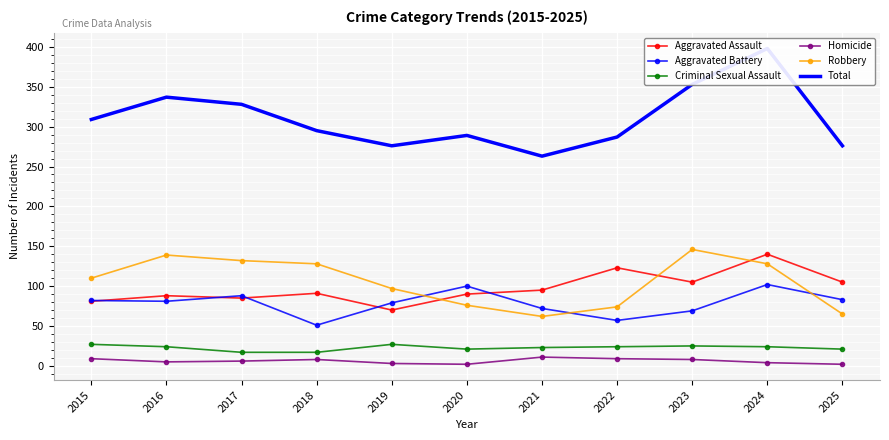

Reading left to right, transcribe all the data shown in this chart.

Aggravated Assault: 2015=81	2016=88	2017=85	2018=91	2019=70	2020=90	2021=95	2022=123	2023=105	2024=140	2025=105
Aggravated Battery: 2015=82	2016=81	2017=88	2018=51	2019=79	2020=100	2021=72	2022=57	2023=69	2024=102	2025=83
Criminal Sexual Assault: 2015=27	2016=24	2017=17	2018=17	2019=27	2020=21	2021=23	2022=24	2023=25	2024=24	2025=21
Homicide: 2015=9	2016=5	2017=6	2018=8	2019=3	2020=2	2021=11	2022=9	2023=8	2024=4	2025=2
Robbery: 2015=110	2016=139	2017=132	2018=128	2019=97	2020=76	2021=62	2022=74	2023=146	2024=128	2025=65
Total: 2015=309	2016=337	2017=328	2018=295	2019=276	2020=289	2021=263	2022=287	2023=353	2024=398	2025=276